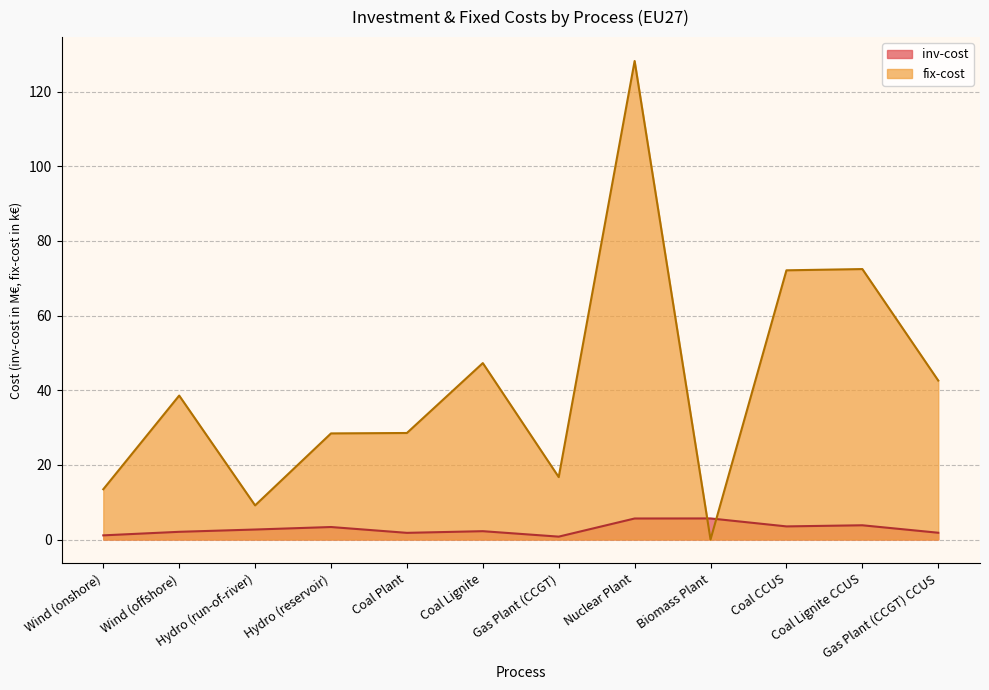

Rank the categories by inv-cost value from lowest to highest.

Gas Plant (CCGT), Wind (onshore), Coal Plant, Gas Plant (CCGT) CCUS, Wind (offshore), Coal Lignite, Hydro (run-of-river), Hydro (reservoir), Coal CCUS, Coal Lignite CCUS, Nuclear Plant, Biomass Plant